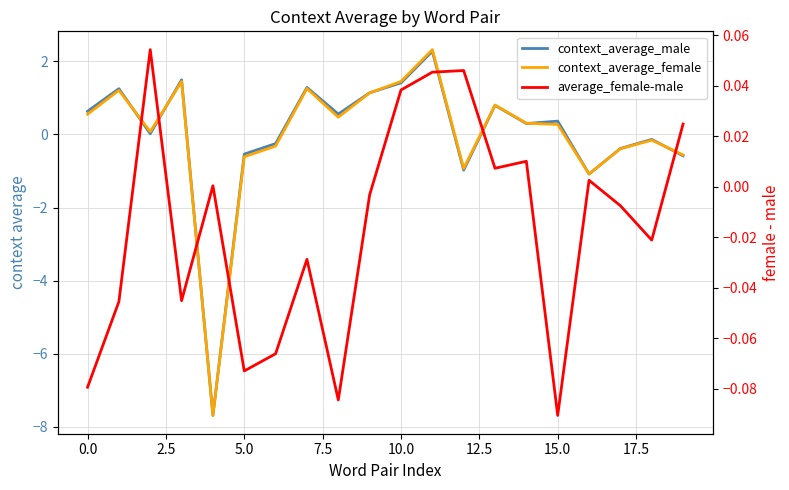

Is it true that average_female-male equals -0.0 at 17?

True